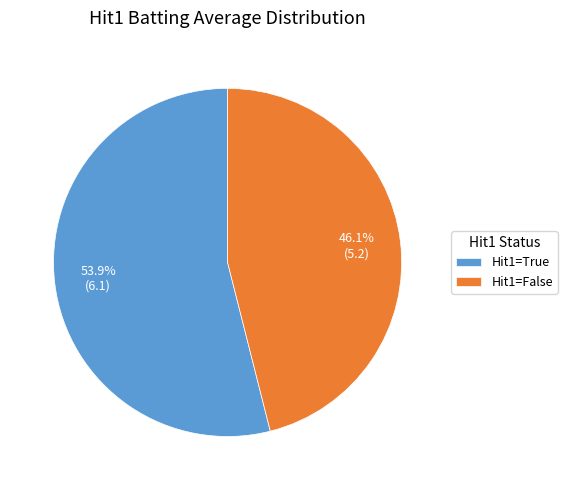

Which has a higher value, Hit1=False or Hit1=True?

Hit1=True